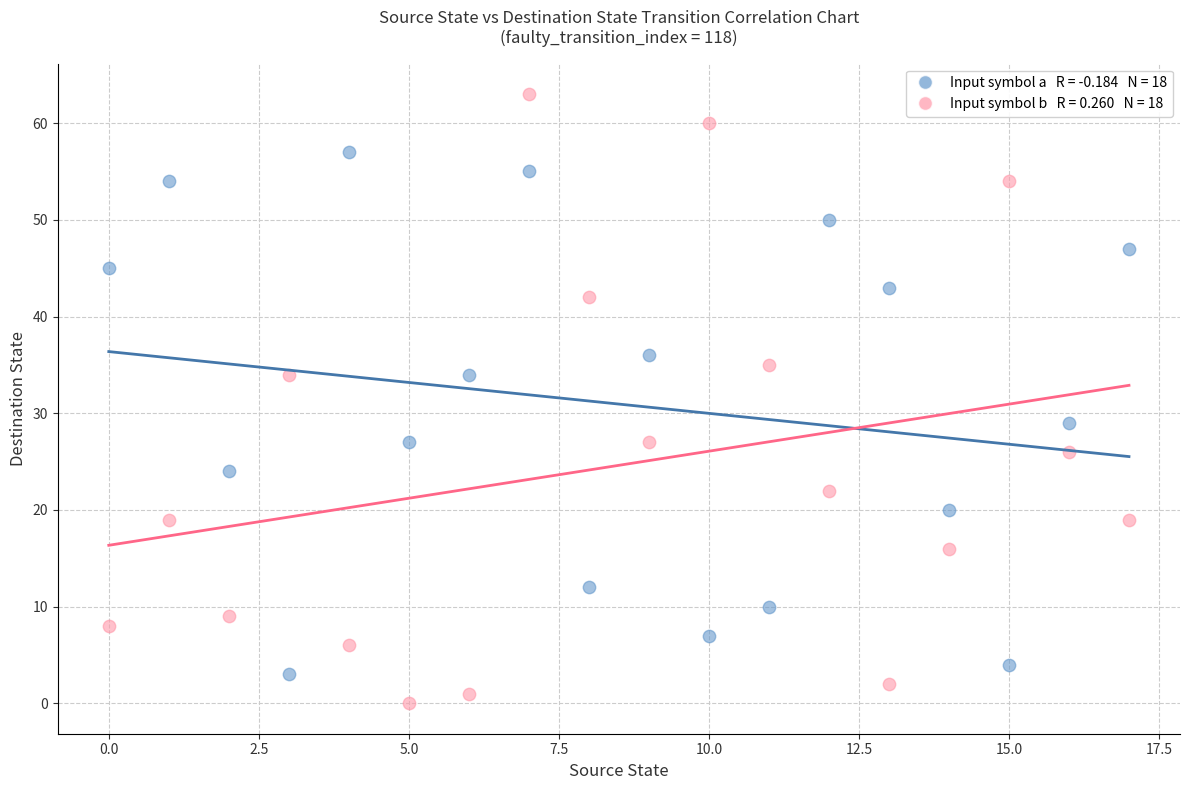

Across all series, what Y value is closest to 31?

29